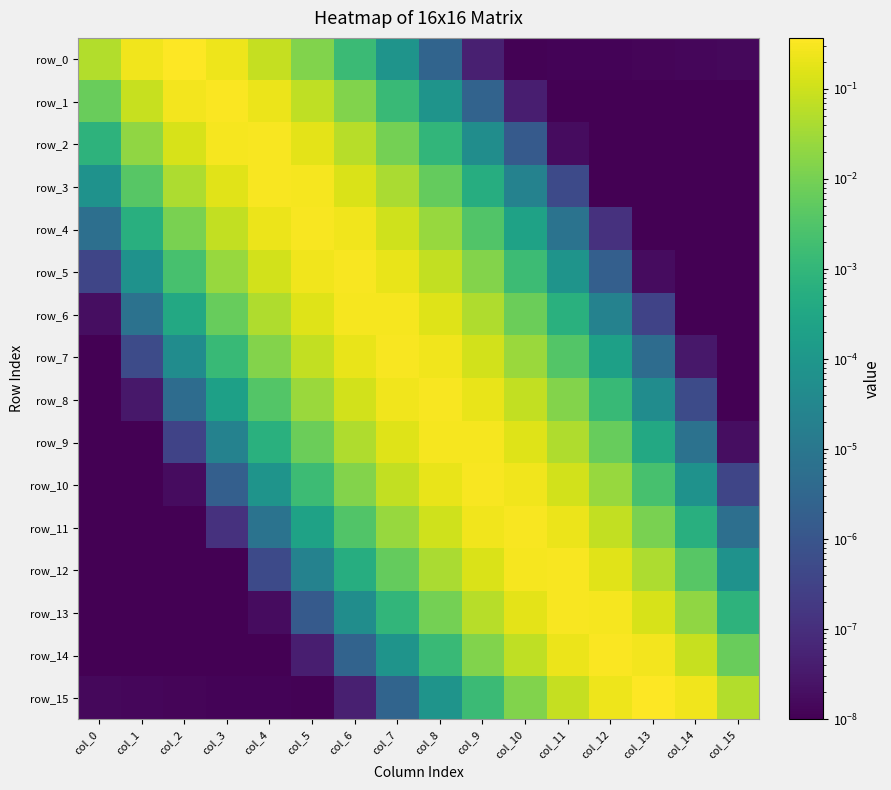

What is the spread (max minus min) of values at col_0?

0.1